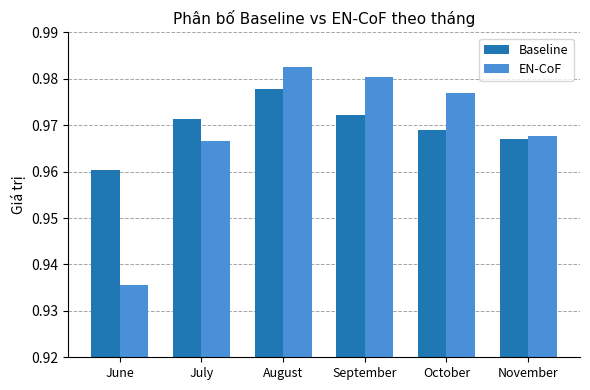

At which category does the chart reach its minimum across all series?

June